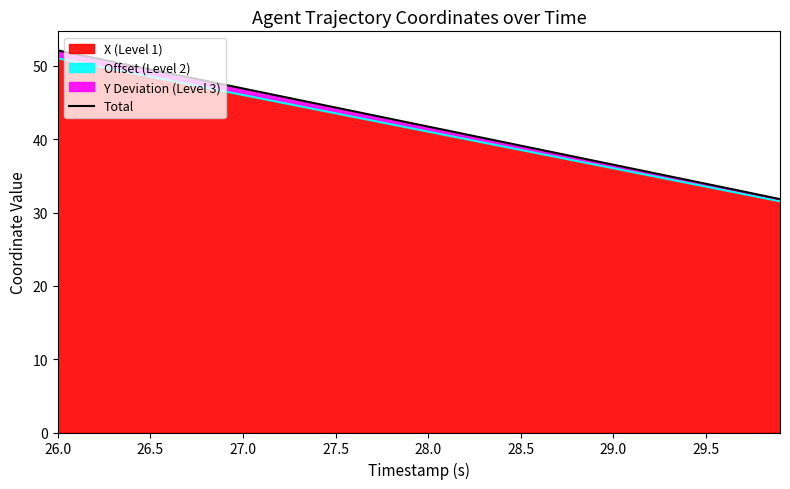

What is the average value?

42.0